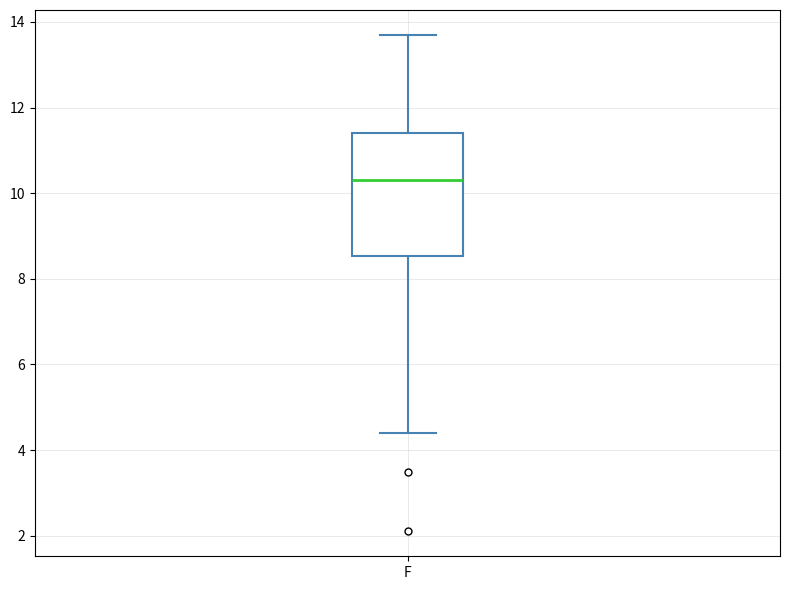

Transcribe this box plot: give where the median line is, the range the box spans, and where the two whiskers end, as read against the y-axis. The values are not printed on the chart, so give them approximately, as read against the axis.

median 10.4, box 8.6 to 11.4, whiskers 4.4 to 13.8